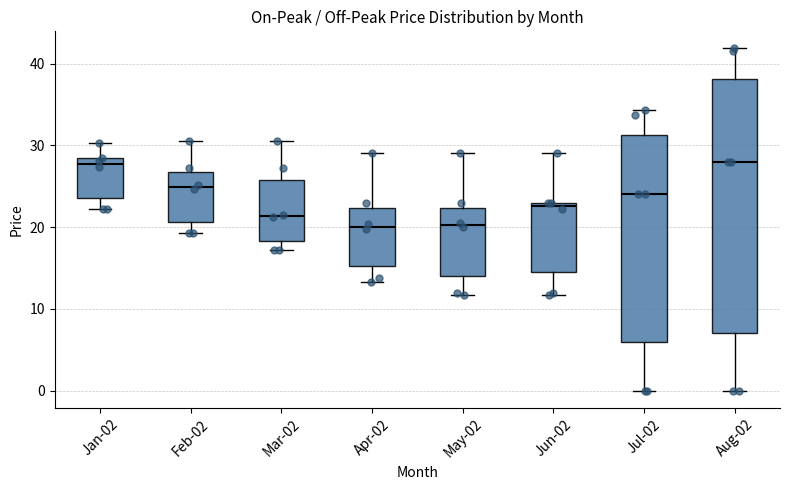

Where is the upper edge of the box for May-02 on the y-axis? The values are not printed on the chart, so give them approximately, as read against the axis.

22